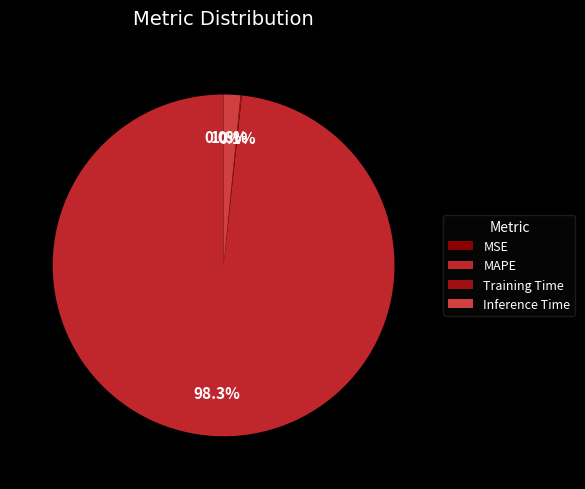

Which category accounts for the majority?

MAPE